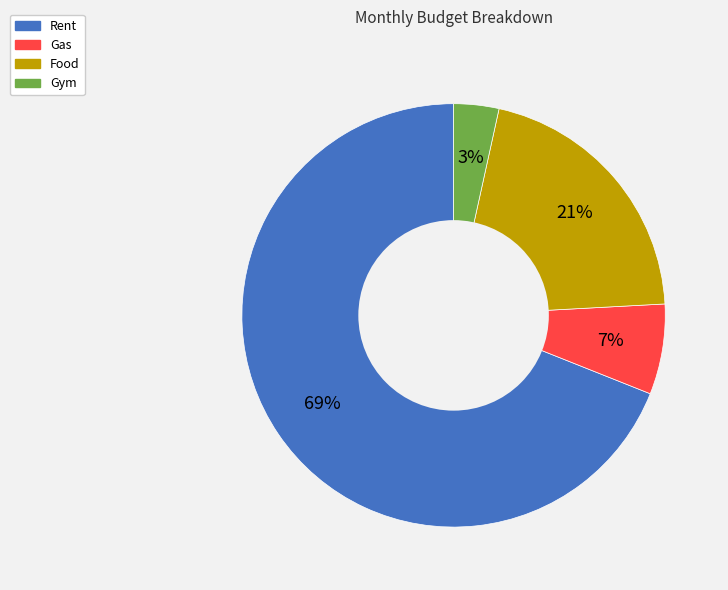

To the nearest percent, what is the difference between the largest and smallest slice percentages?

66%